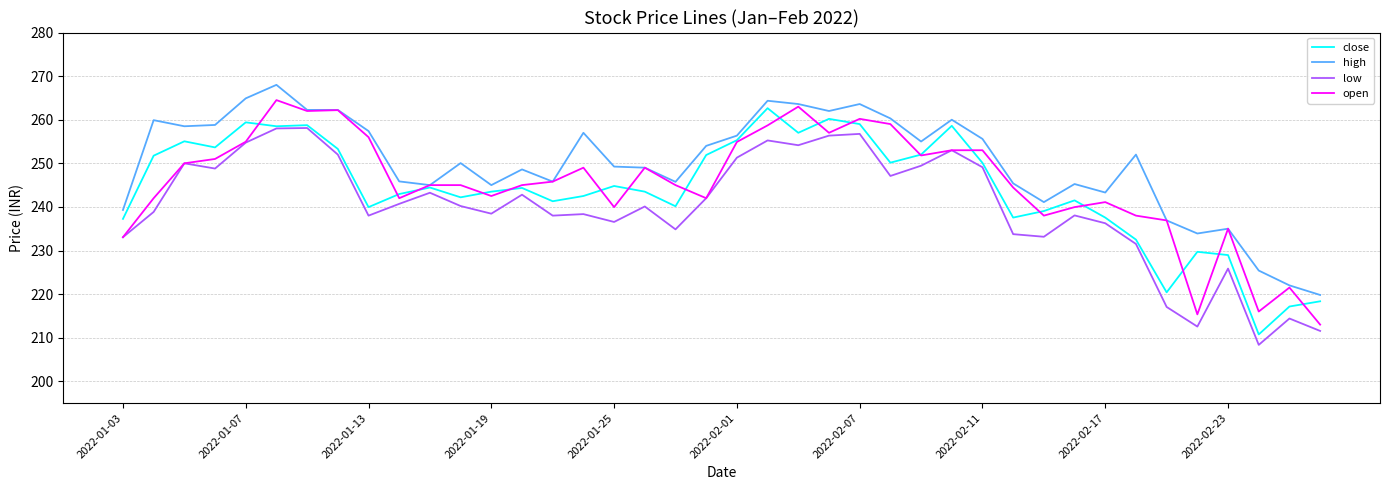

What is the minimum value for open?

213.0